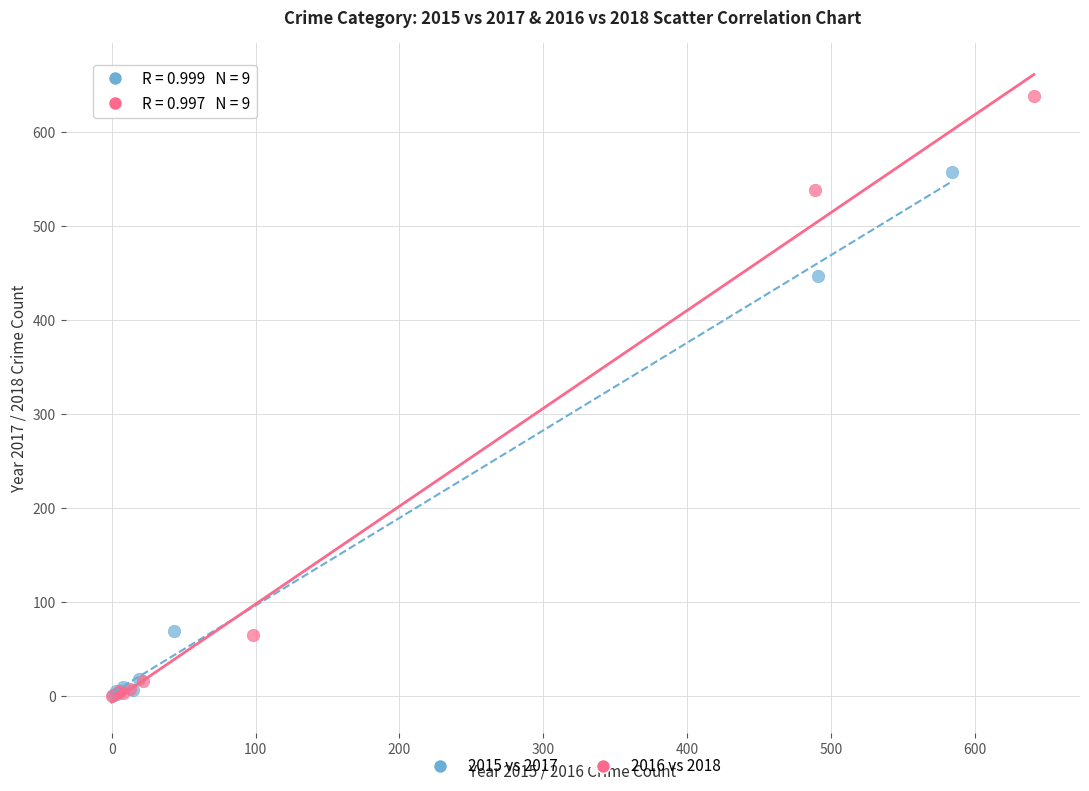

Which series contains the highest Y value?

2016 vs 2018